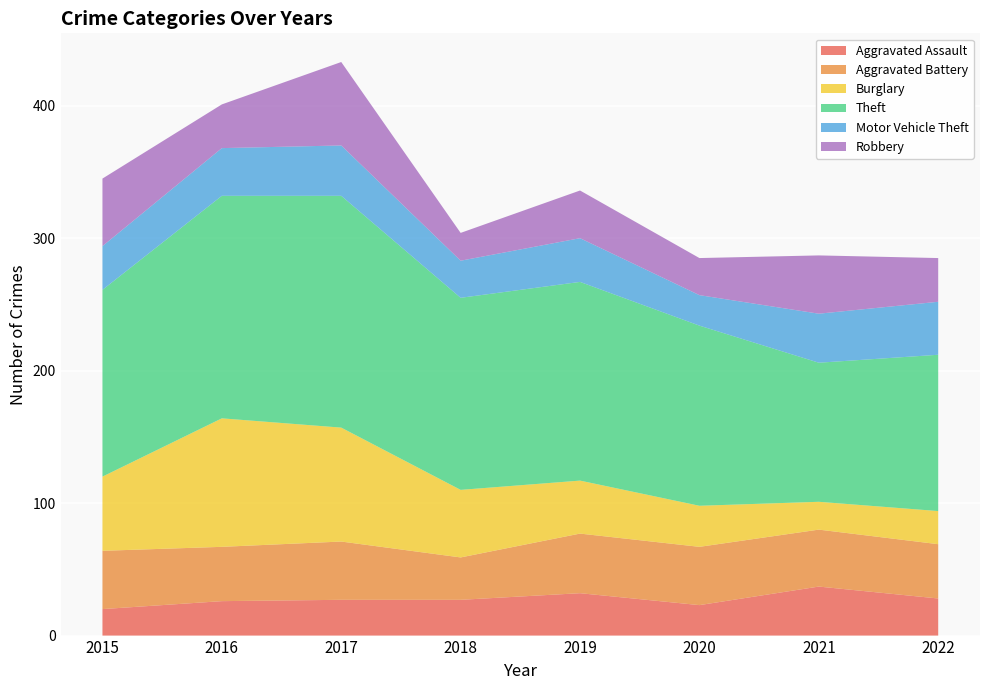

Reading left to right, list all the values displayed in this chart.

Aggravated Assault: 2015=20	2016=26	2017=27	2018=27	2019=32	2020=23	2021=37	2022=28
Aggravated Battery: 2015=44	2016=41	2017=44	2018=32	2019=45	2020=44	2021=43	2022=41
Burglary: 2015=56	2016=97	2017=86	2018=51	2019=40	2020=31	2021=21	2022=25
Theft: 2015=141	2016=168	2017=175	2018=145	2019=150	2020=136	2021=105	2022=118
Motor Vehicle Theft: 2015=33	2016=36	2017=38	2018=28	2019=33	2020=23	2021=37	2022=40
Robbery: 2015=51	2016=33	2017=63	2018=21	2019=36	2020=28	2021=44	2022=33